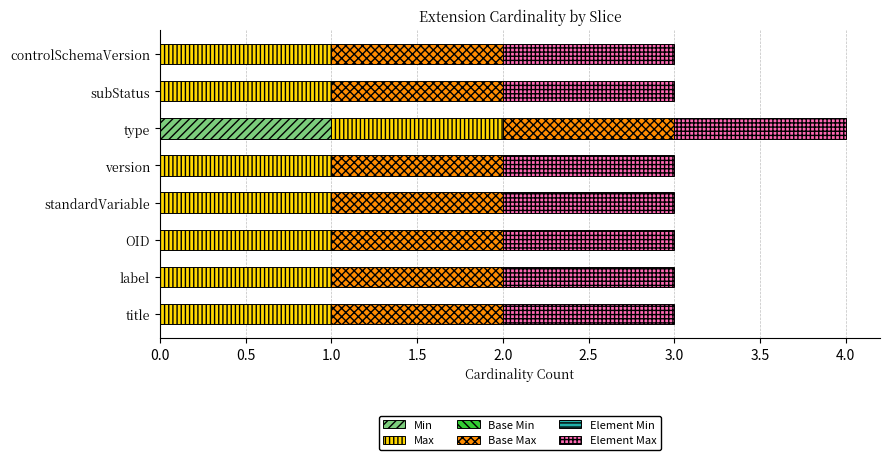

At which category is the sum across all series the highest?

type